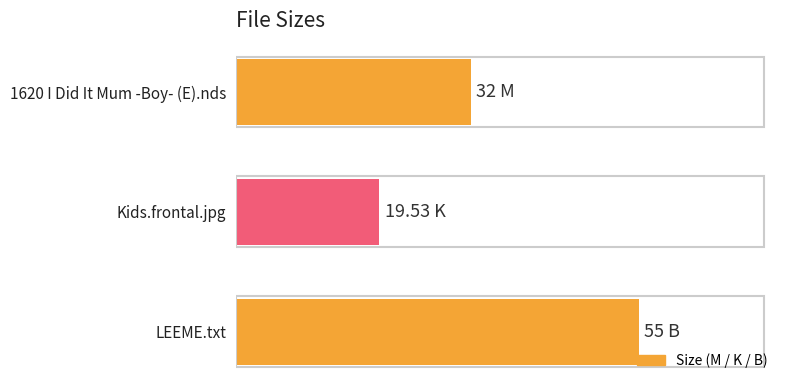

Which category has the highest value across all series?

LEEME.txt